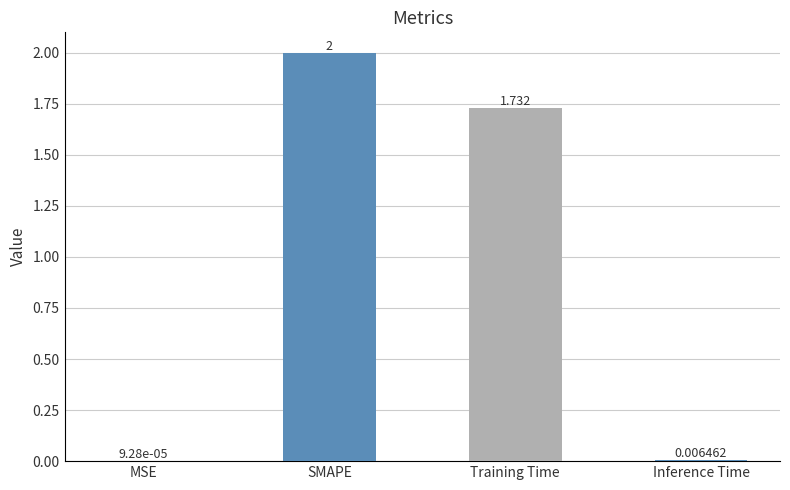

Which label corresponds to the largest value in the chart?

SMAPE